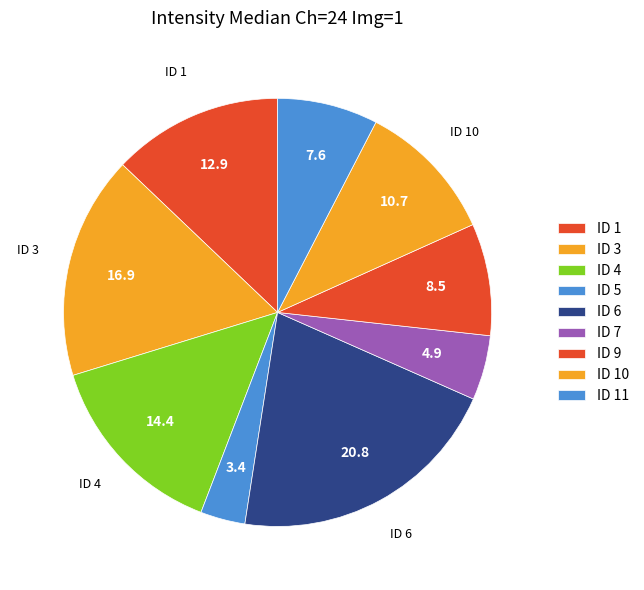

Does any single category account for the majority?

No